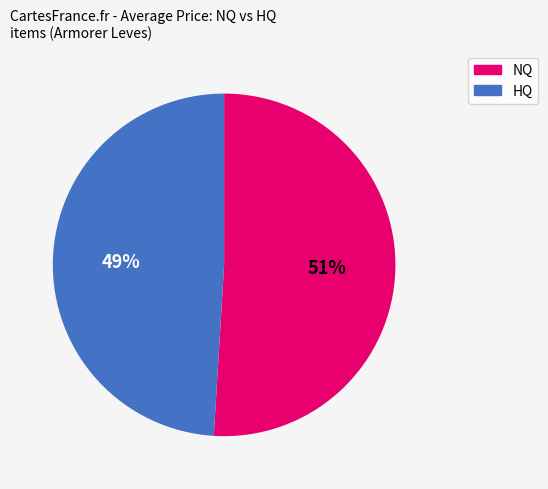

To the nearest percent, what is the average slice percentage?

50%